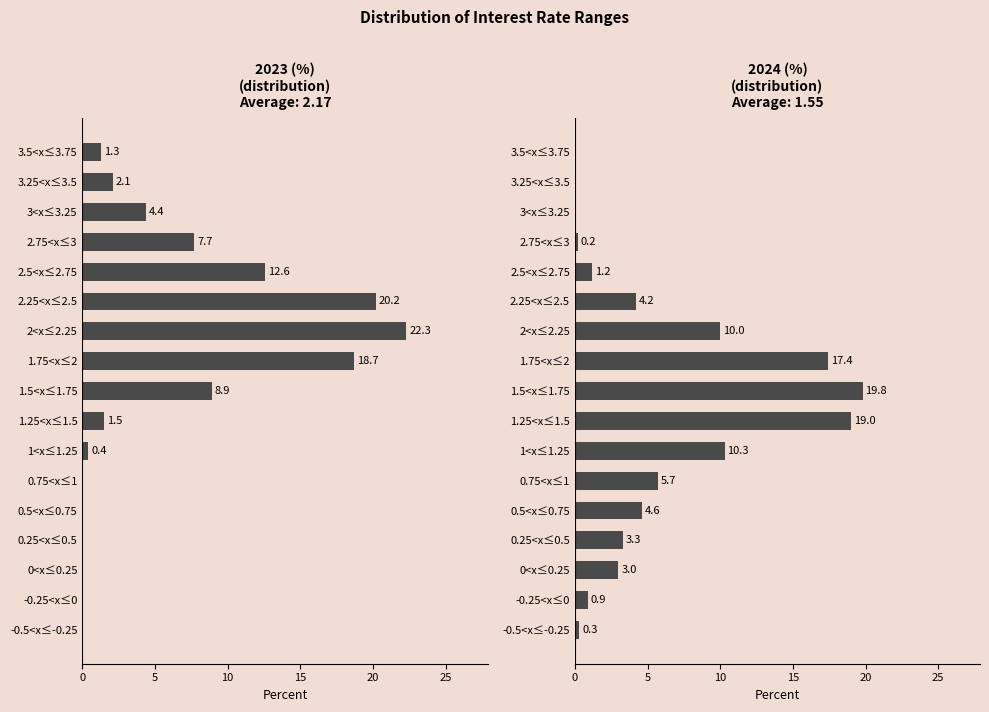

What is the difference between the second highest and minimum values in the 2023 (%)
(distribution) series?

20.2